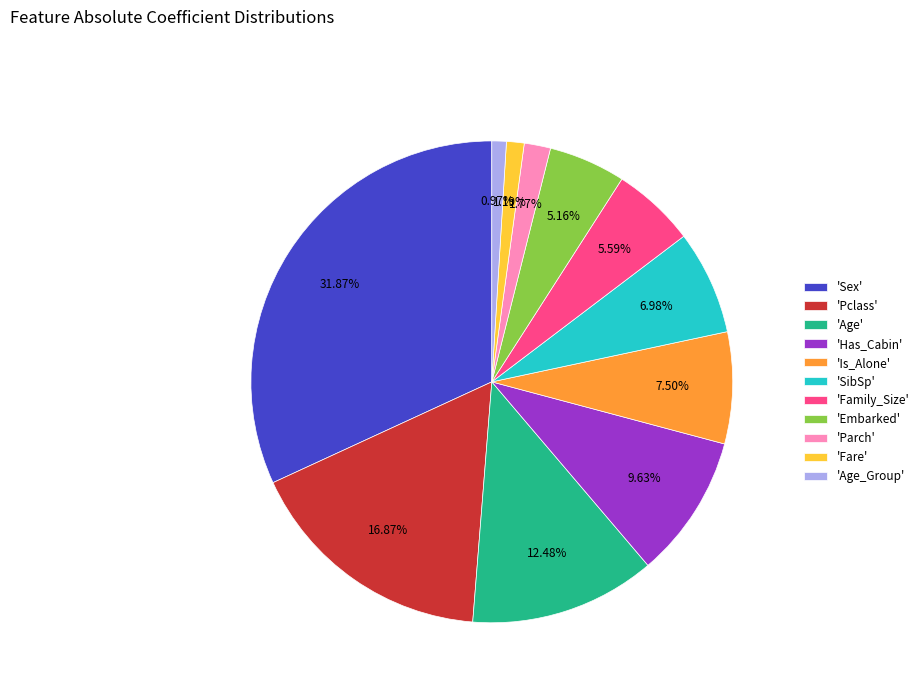

Which category has the biggest portion of the pie?

'Sex'